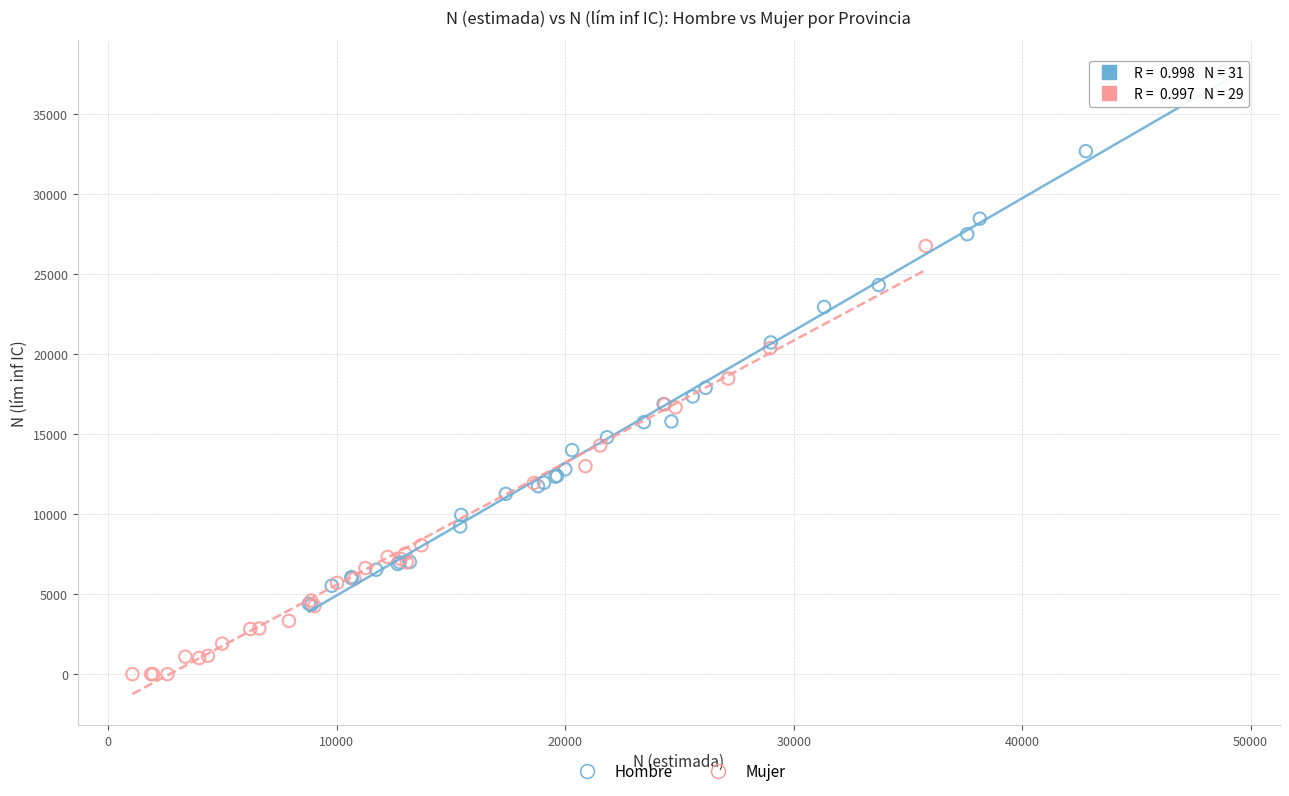

Which series has the largest Y range (max minus min)?

Hombre